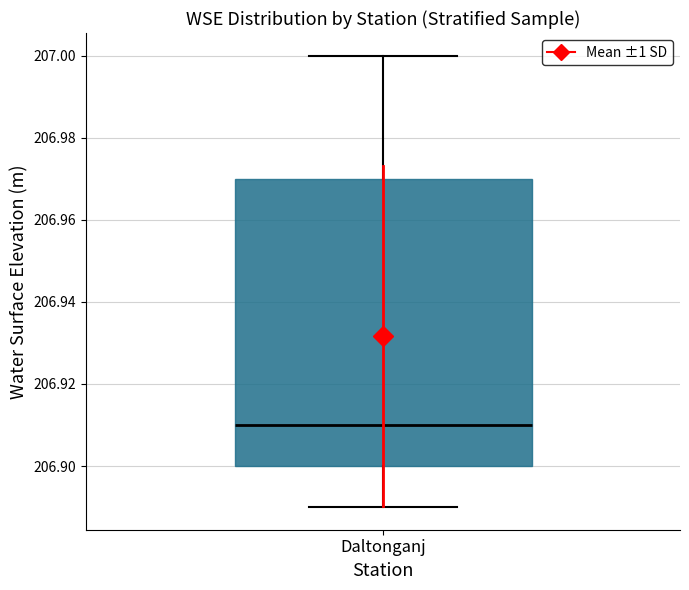

Where does the median line of the box for Daltonganj sit on the y-axis? The values are not printed on the chart, so give them approximately, as read against the axis.

206.91